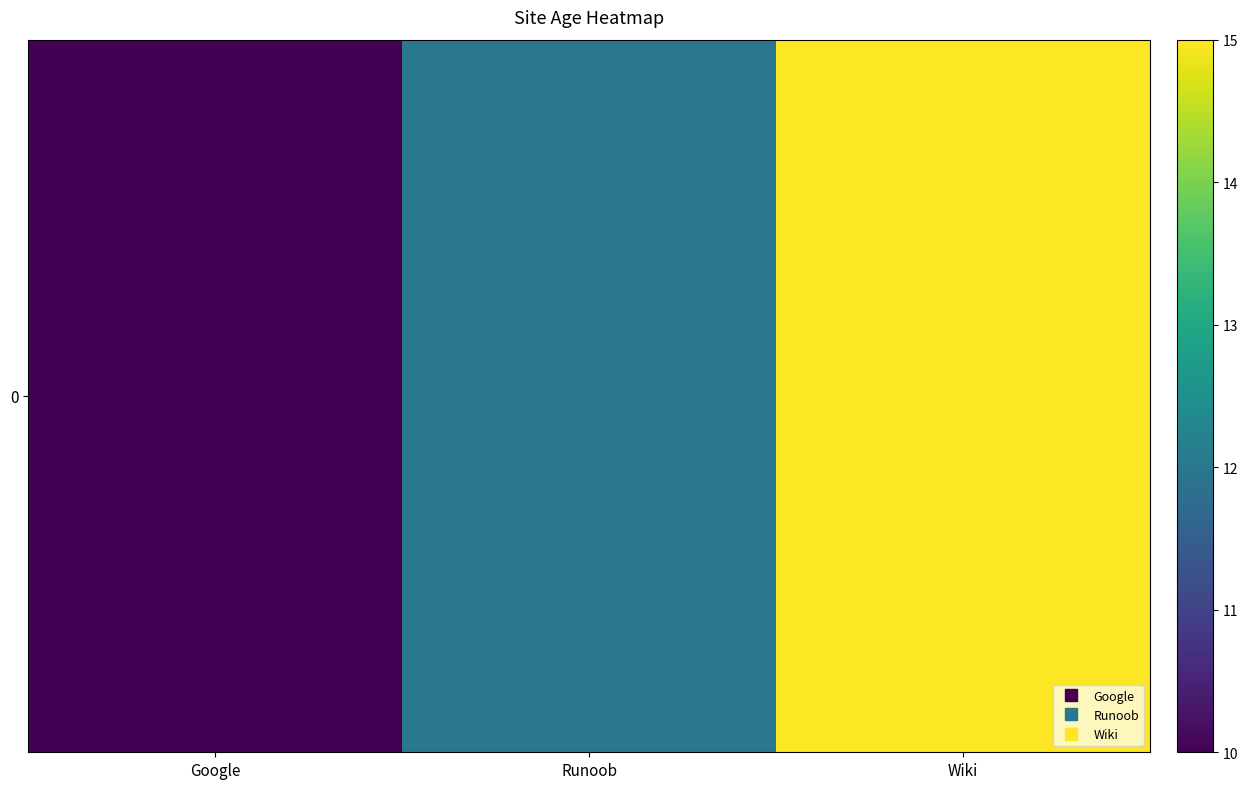

How many categories are shown in the chart?

3